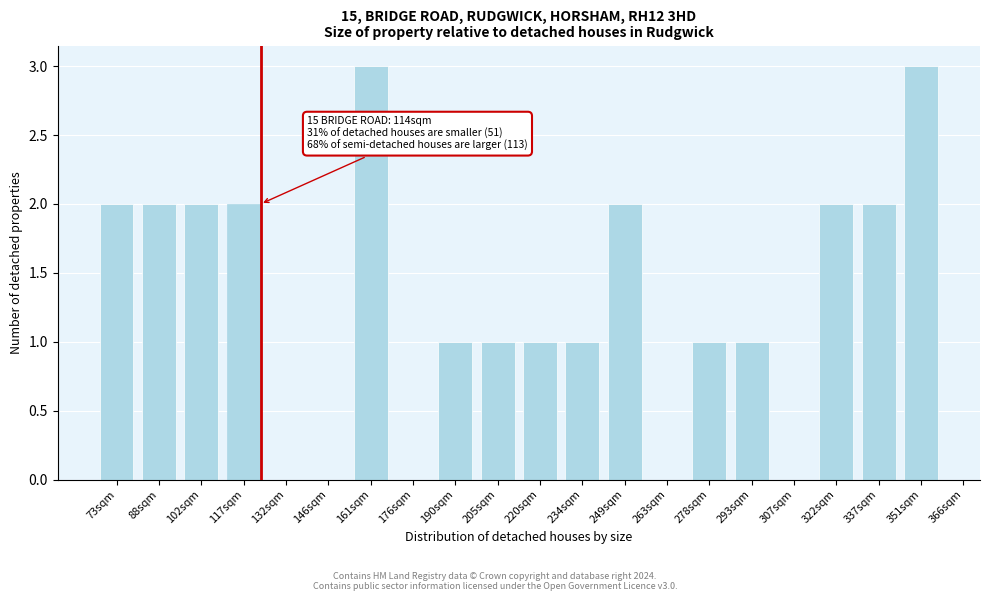

Reading right to left, list all the values displayed in this chart.

351sqm=3	337sqm=2	322sqm=2	307sqm=0	293sqm=1	278sqm=1	263sqm=0	249sqm=2	234sqm=1	220sqm=1	205sqm=1	190sqm=1	176sqm=0	161sqm=3	146sqm=0	132sqm=0	117sqm=2	102sqm=2	88sqm=2	73sqm=2